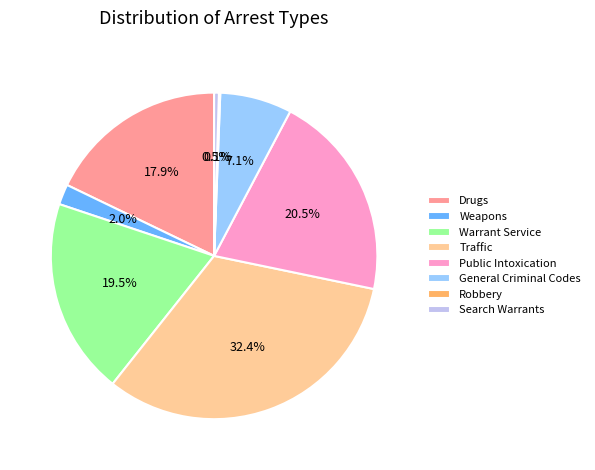

What is the largest slice in the pie chart?

Traffic